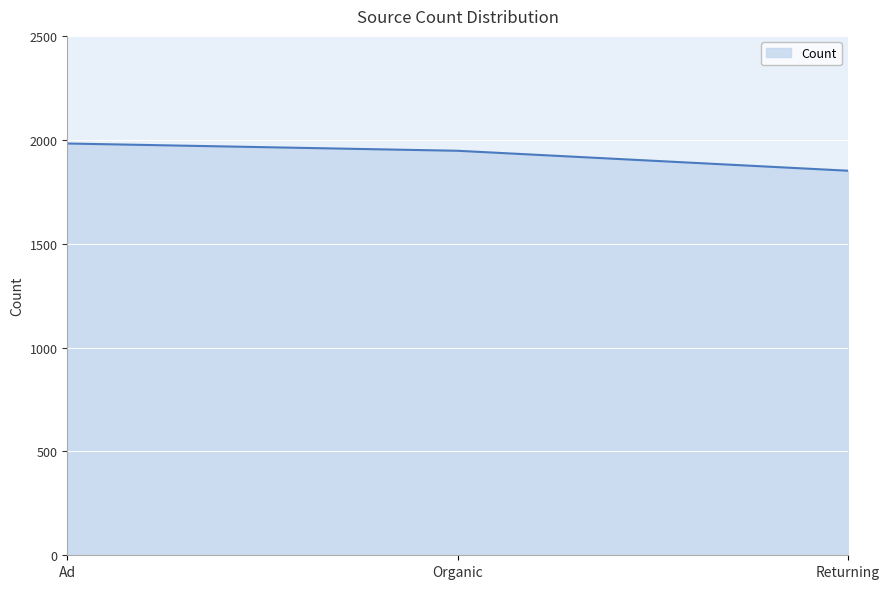

At which label does the data first exceed 1947?

Ad